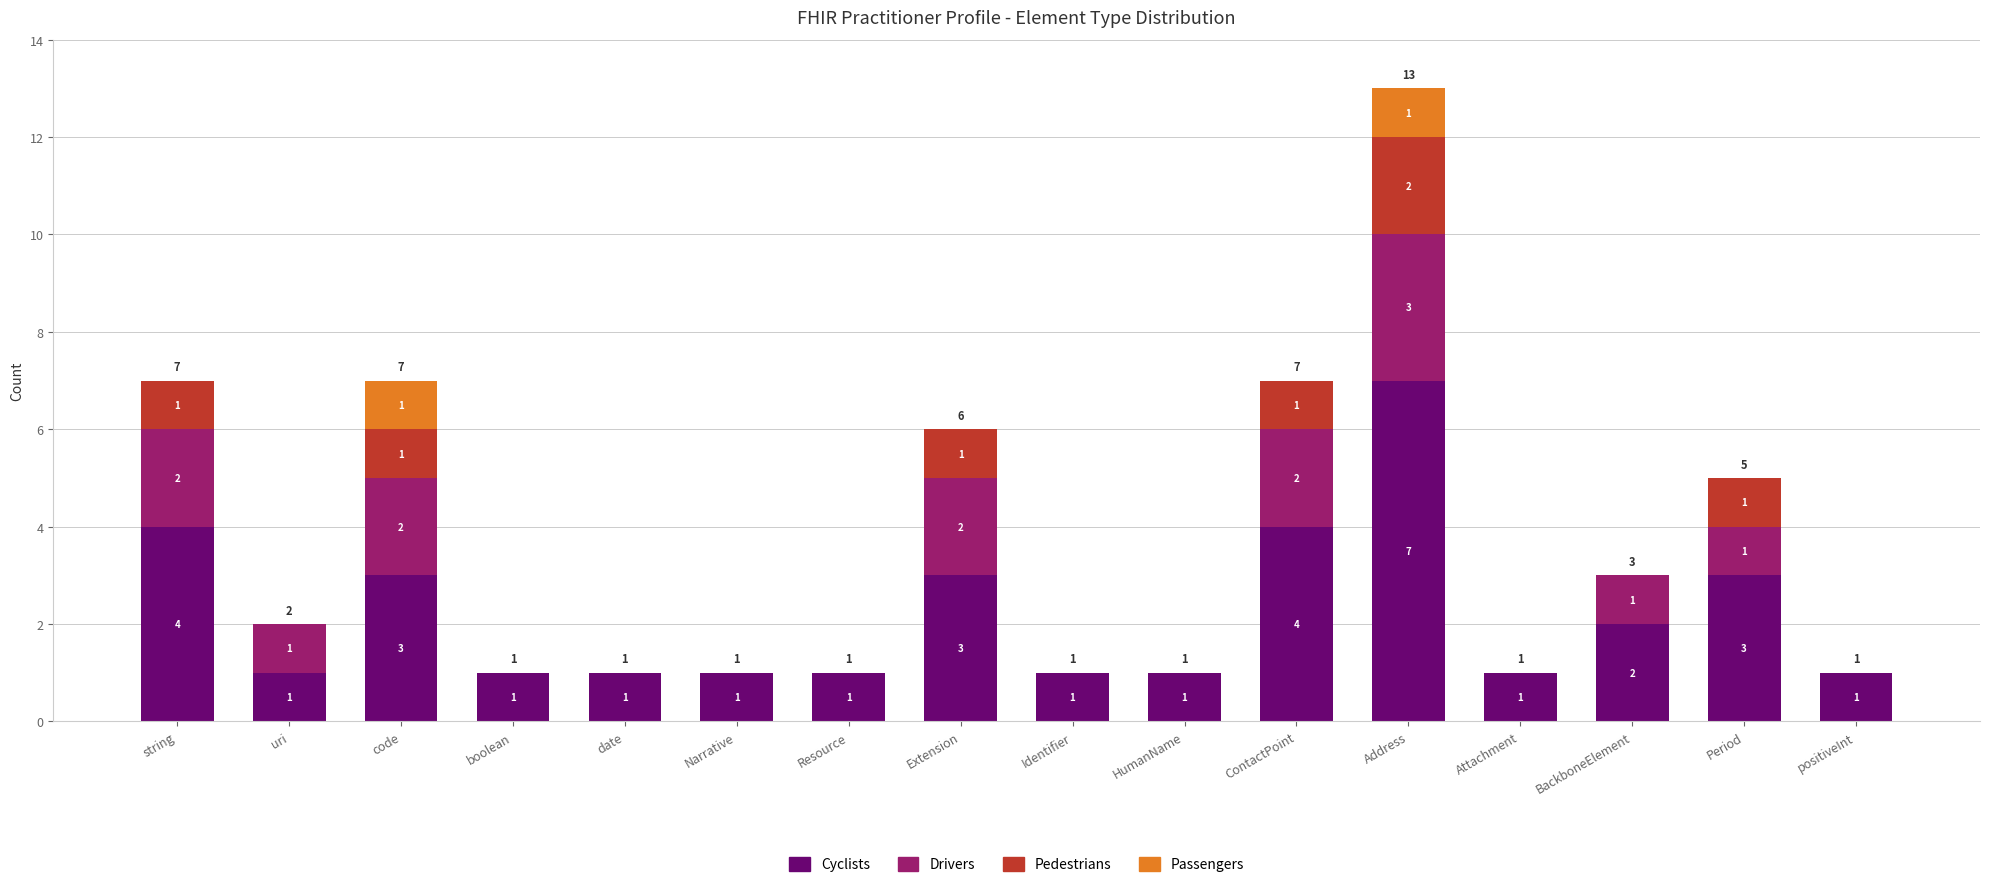

How many Cyclists values are between 1 and 3?

13